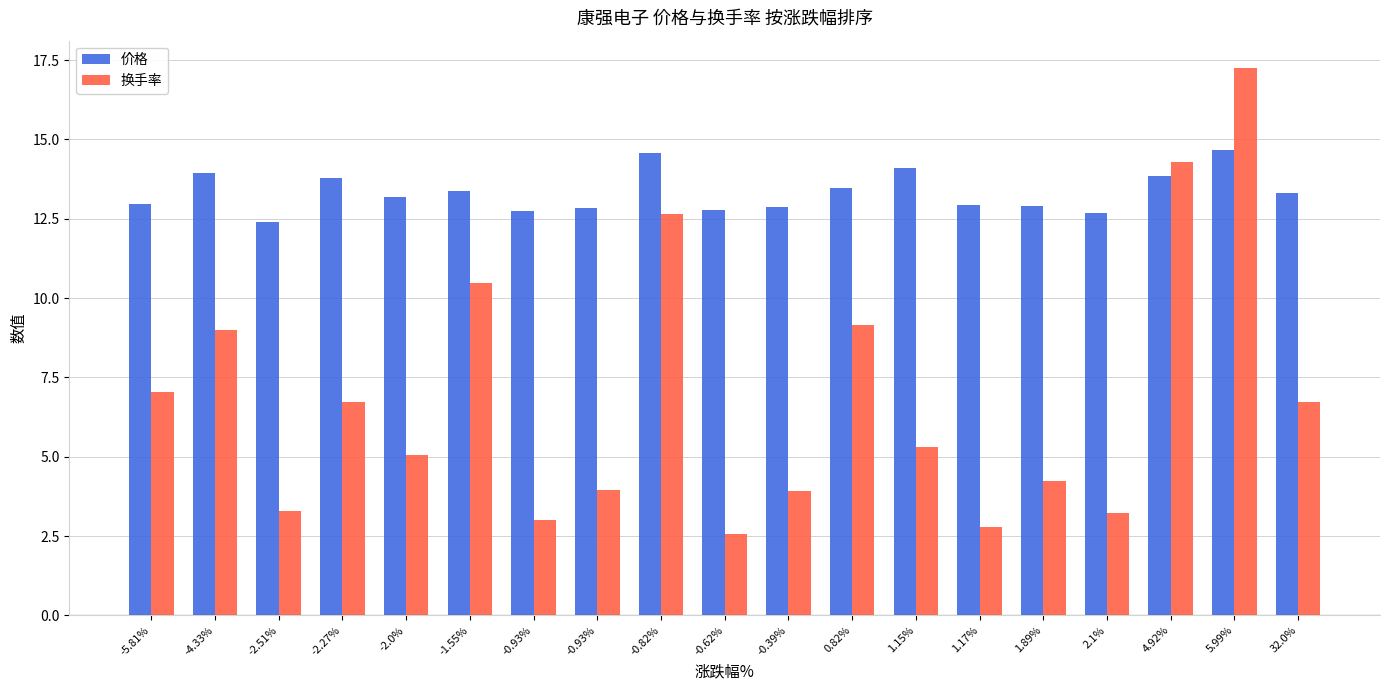

What are all the series names shown in the legend?

价格, 换手率